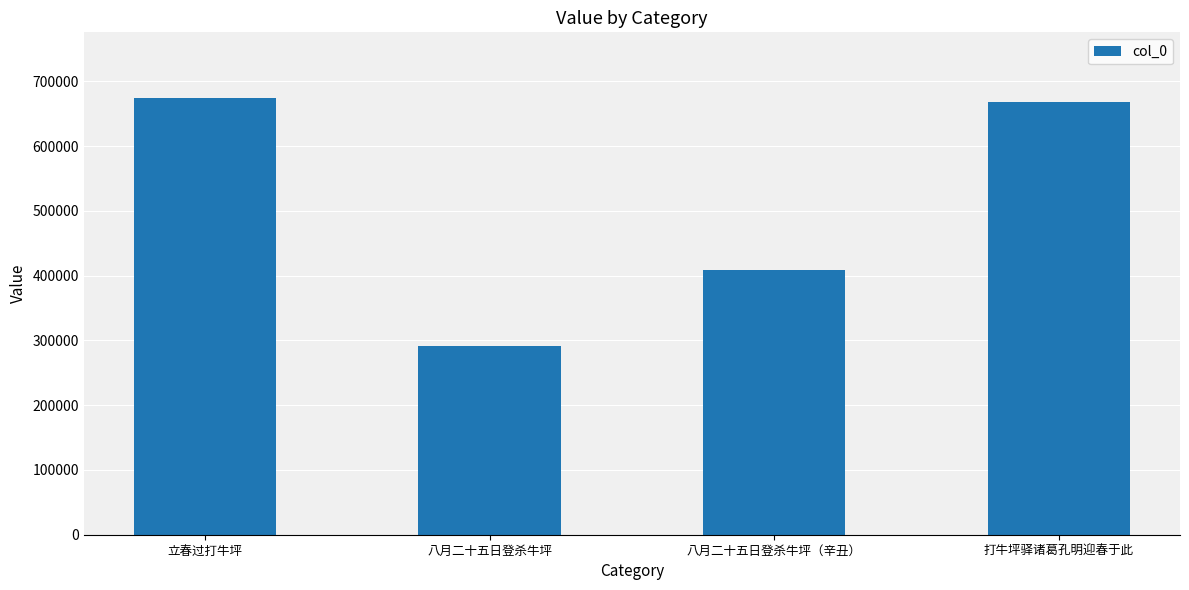

What is the difference between the values at 立春过打牛坪 and 八月二十五日登杀牛坪?

383049